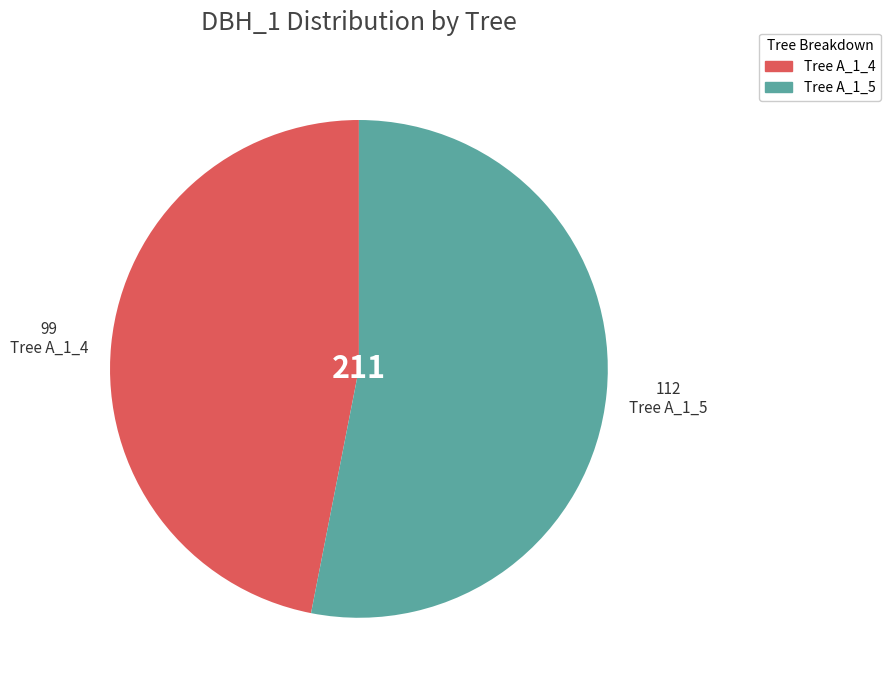

Does any single category account for the majority?

Yes